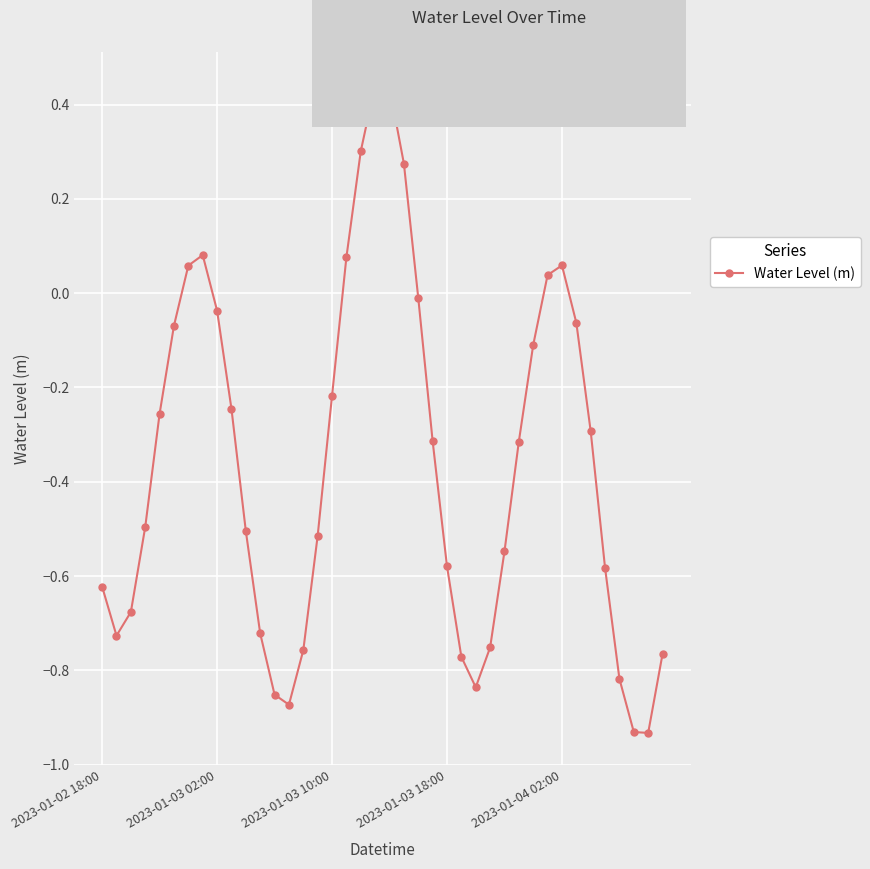

How many interior local valleys (lower than both neighbors) does the data have?

4